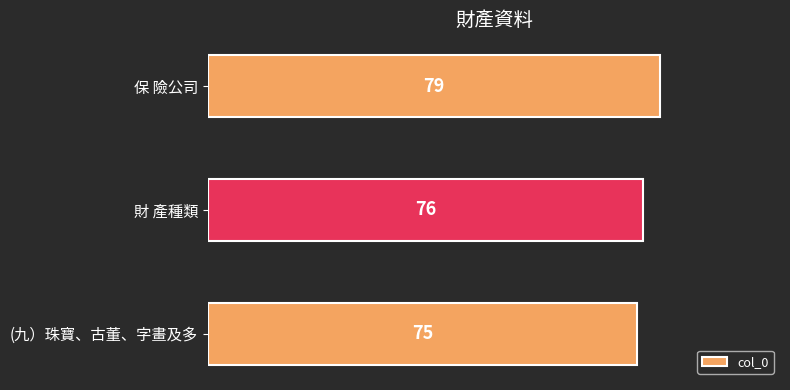

Does the chart contain stacked bars?

No